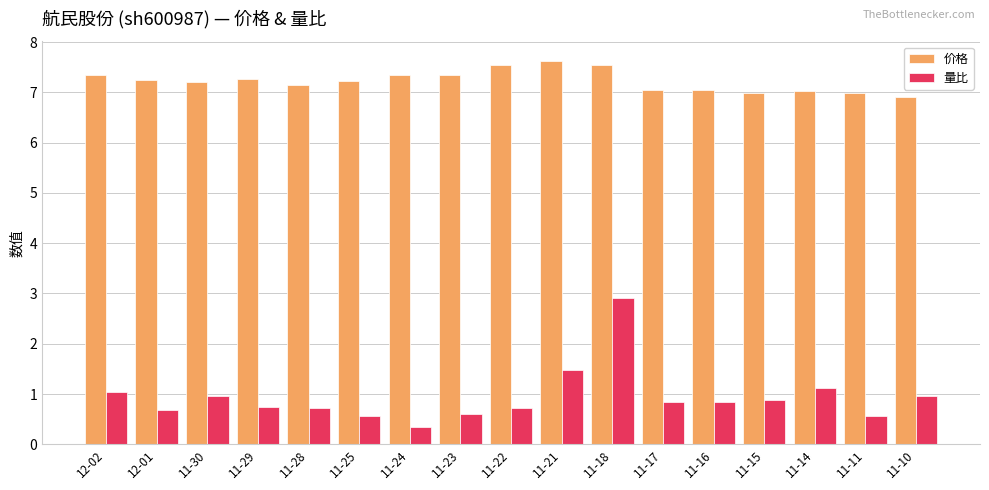

List the series in order of their overall mean, lowest first.

量比, 价格